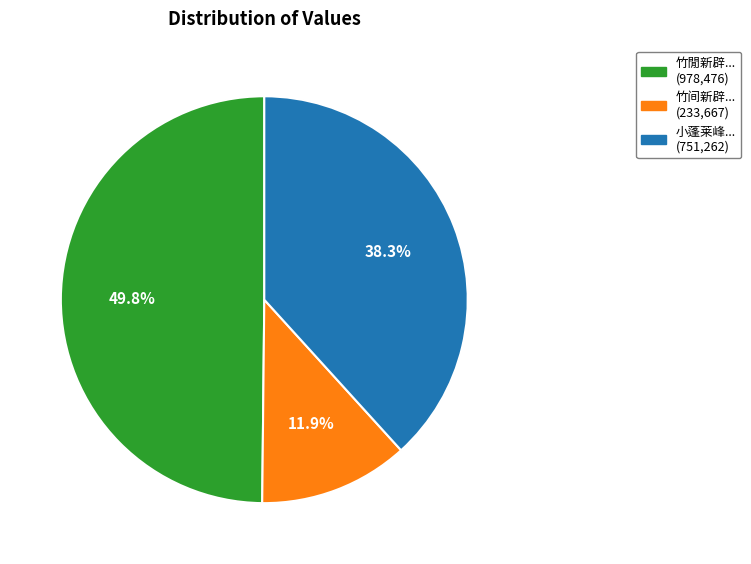

How many segments does this pie chart have?

3